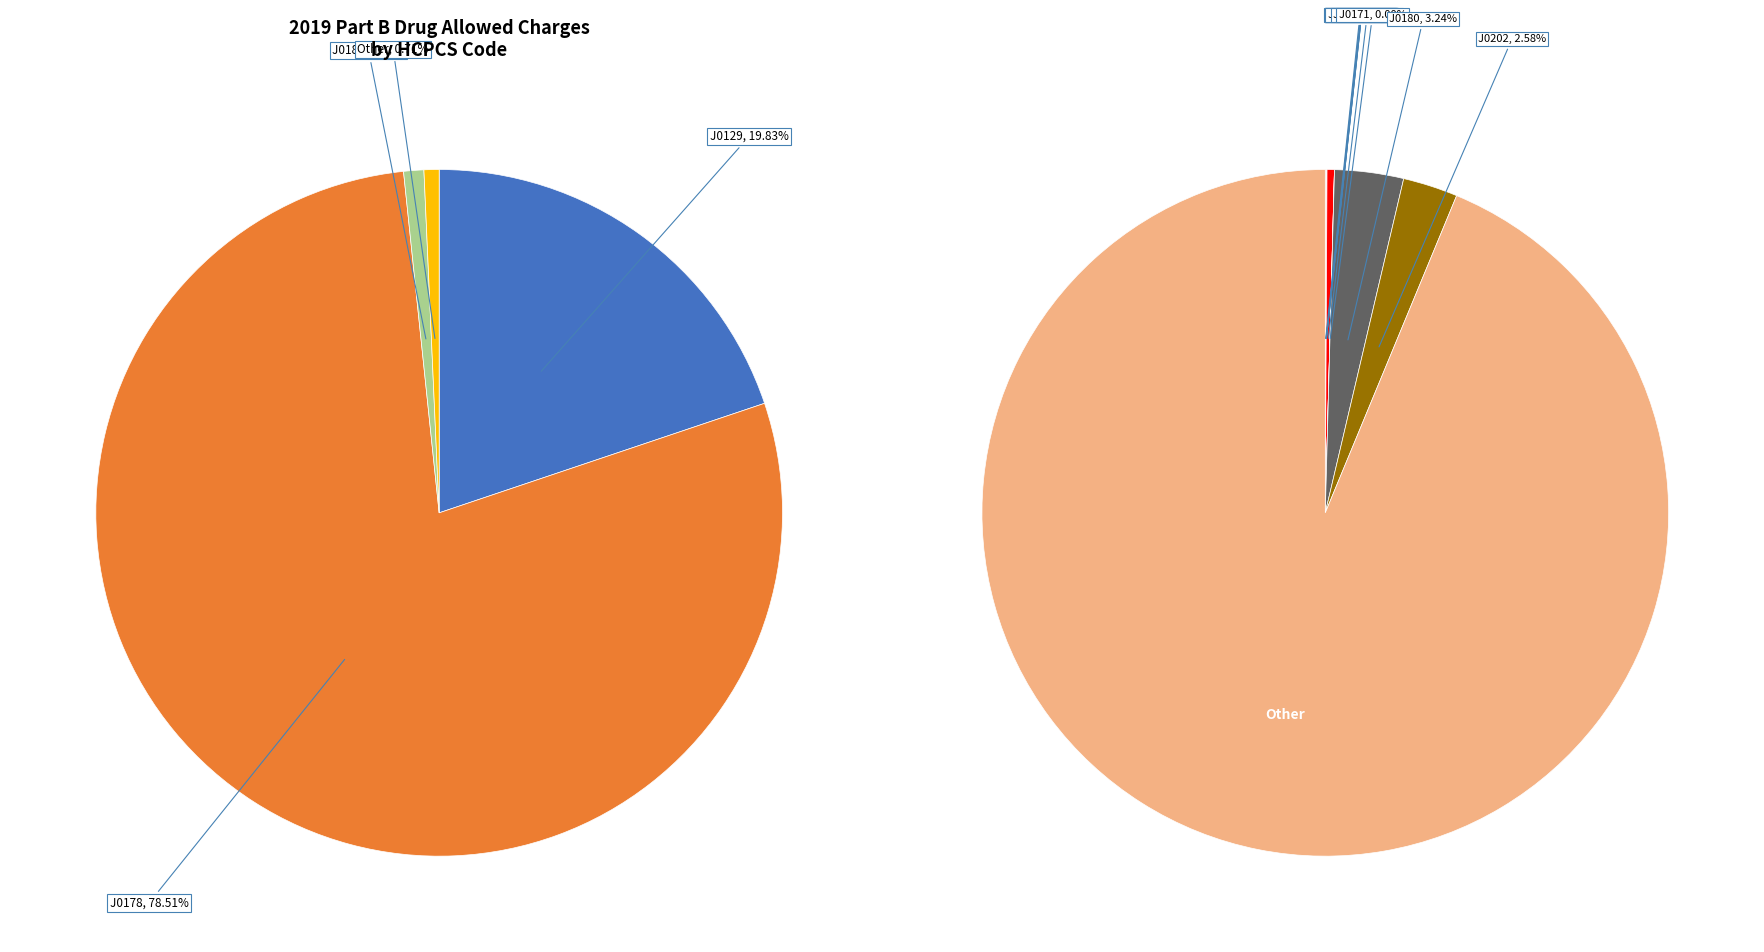

Rank the categories by value from highest to lowest.

J0178, J0129, J0185, J0180, J0202, J0153, J0121, J0130, J0133, J0122, J0131, J0171, J0132